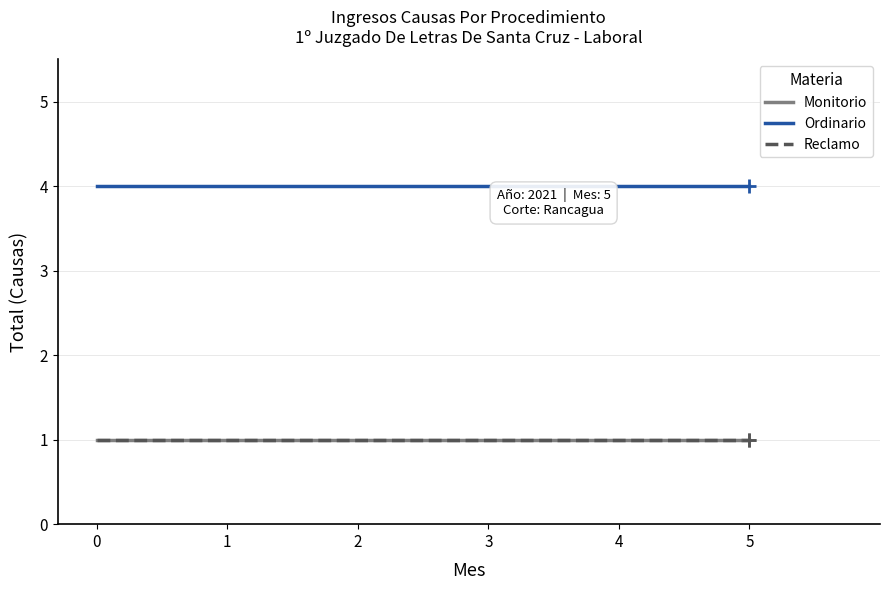

What is the greatest value displayed?

4